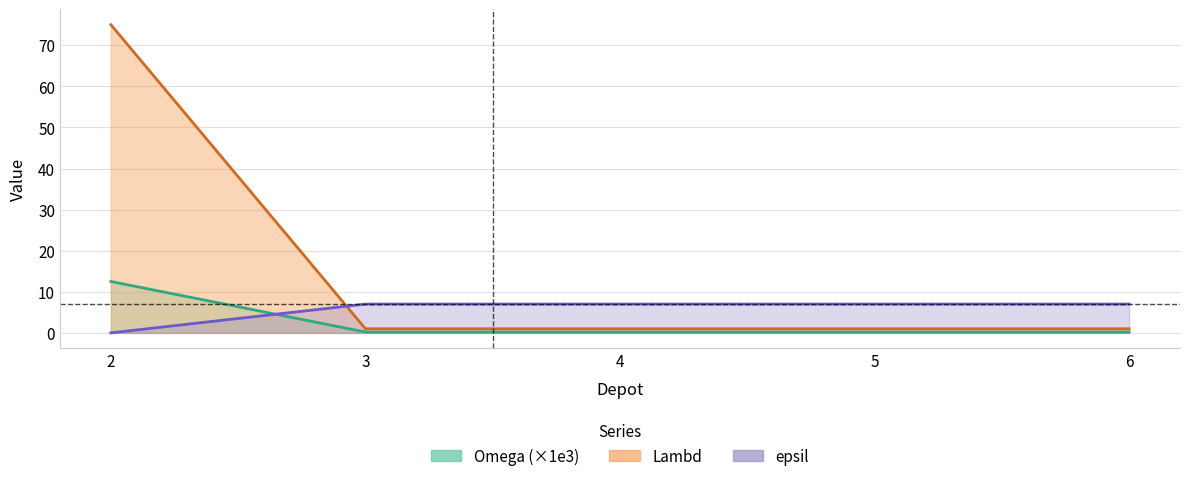

Which series has the largest range (max minus min)?

Omega